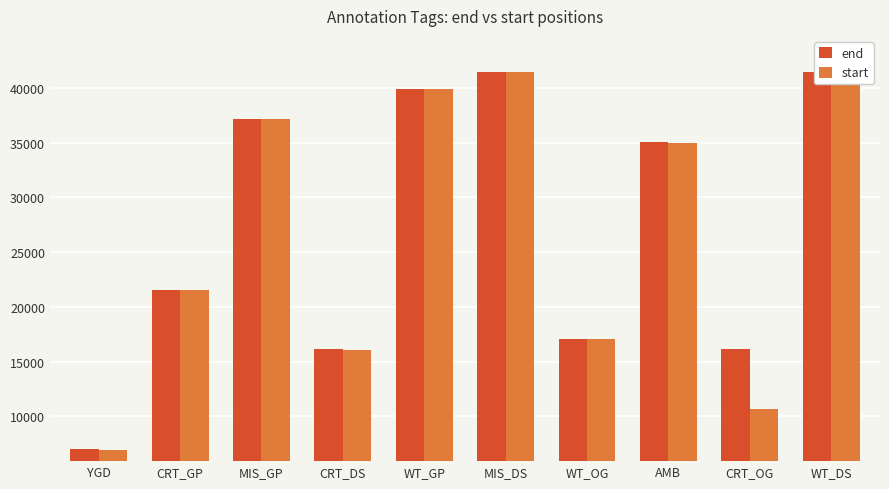

Rank the categories by end value from highest to lowest.

MIS_DS, WT_DS, WT_GP, MIS_GP, AMB, CRT_GP, WT_OG, CRT_DS, CRT_OG, YGD